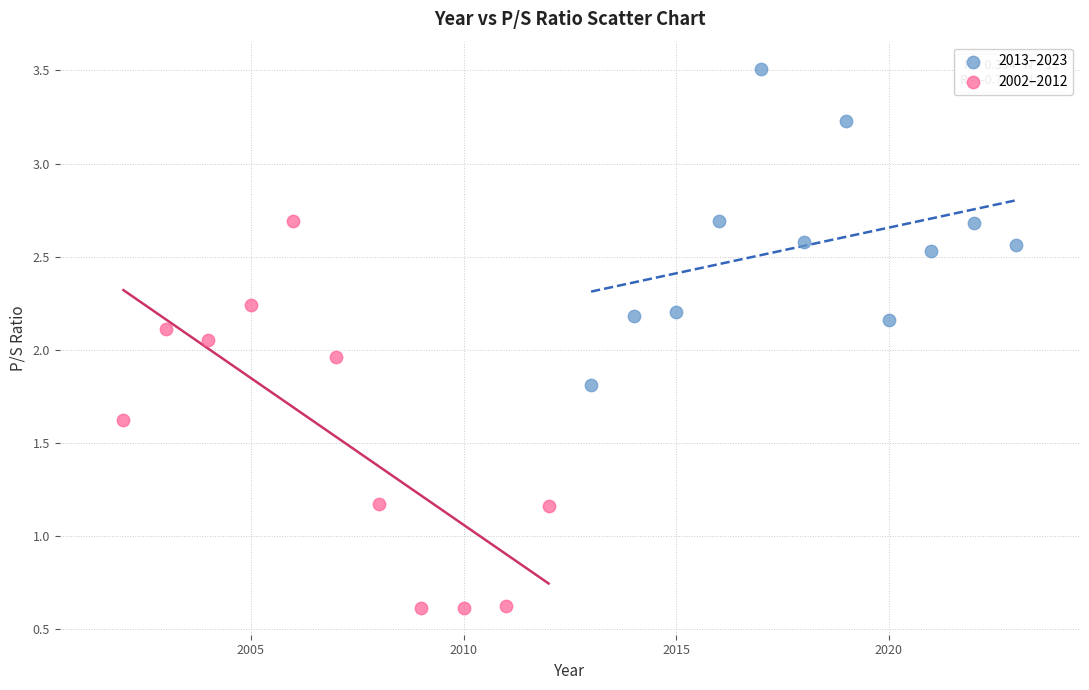

Which series has the widest spread of Y values?

2002–2012